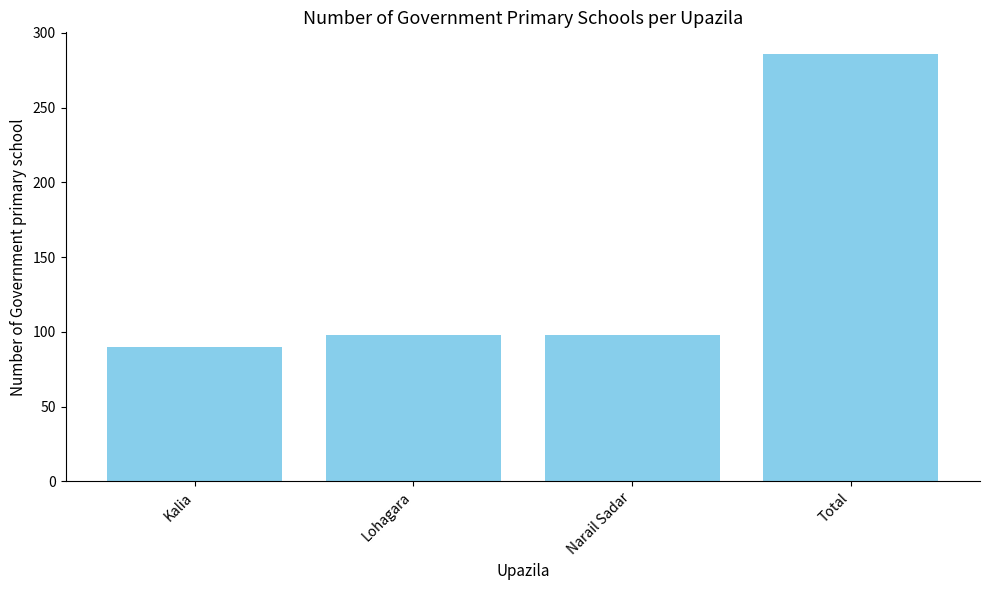

Read the value at Kalia.

90